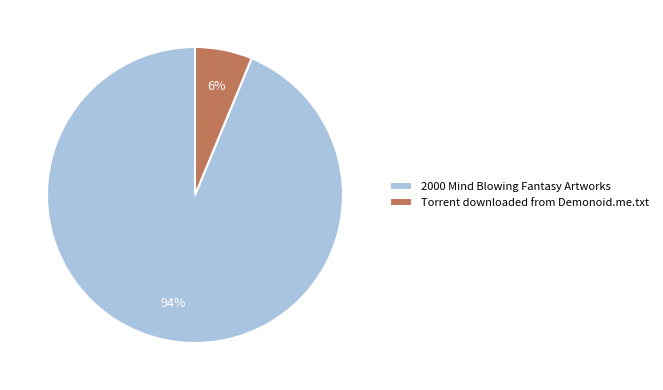

To the nearest percent, what is the average slice percentage?

50%